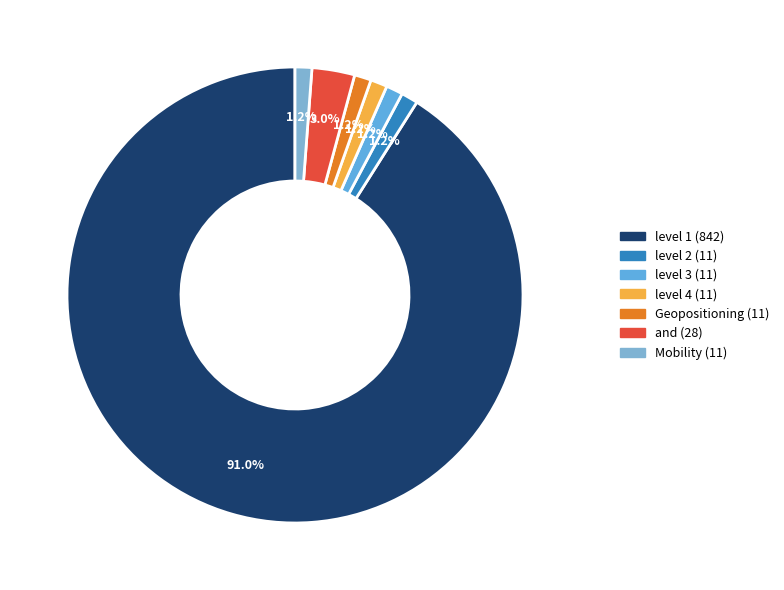

How many segments does this pie chart have?

7